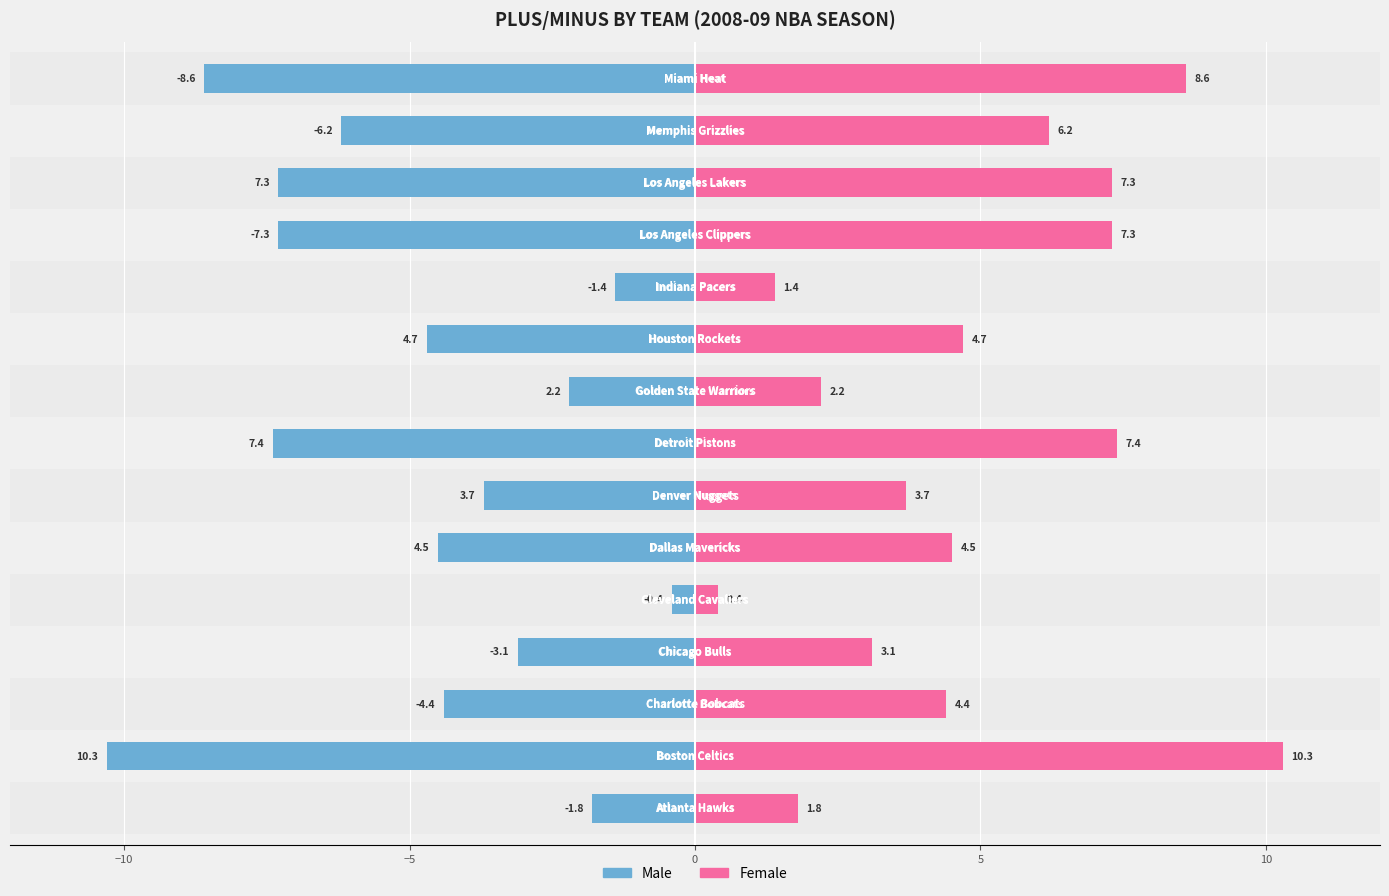

True or false: Female has a value of 8.6 at 14.

True